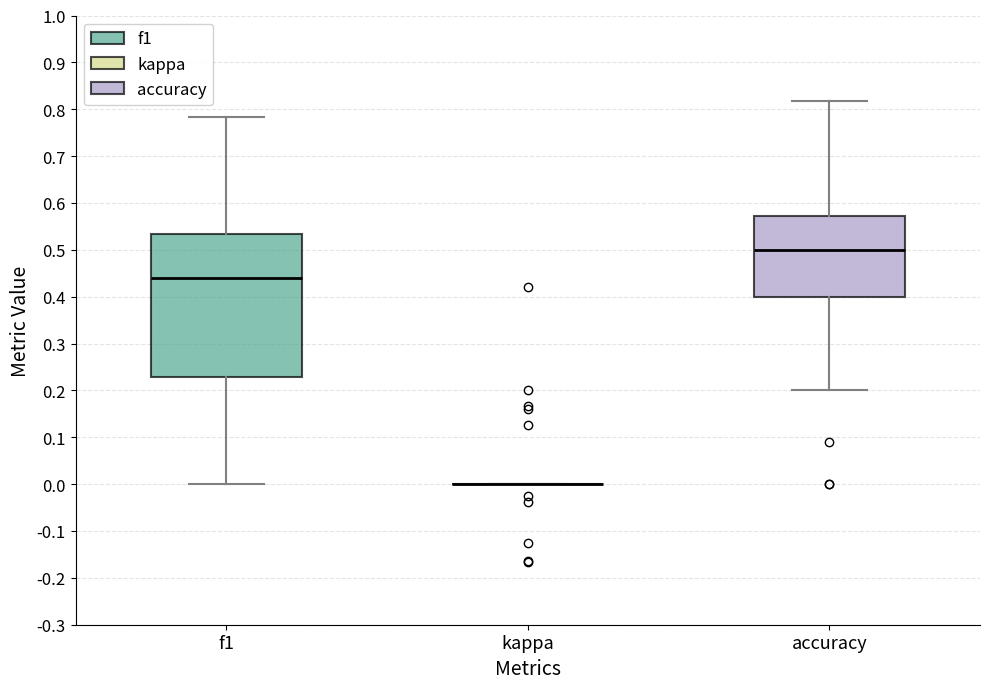

Reading left to right, read every box against the y-axis: the position of its median line, the range the box covers, and the ends of its whiskers. The values are not printed on the chart, so give them approximately, as read against the axis.

f1: median 0.44, box 0.23 to 0.53, whiskers 0.00 to 0.78
kappa: box collapsed to a line at 0.00, whiskers 0.00 to 0.00
accuracy: median 0.50, box 0.40 to 0.57, whiskers 0.20 to 0.82